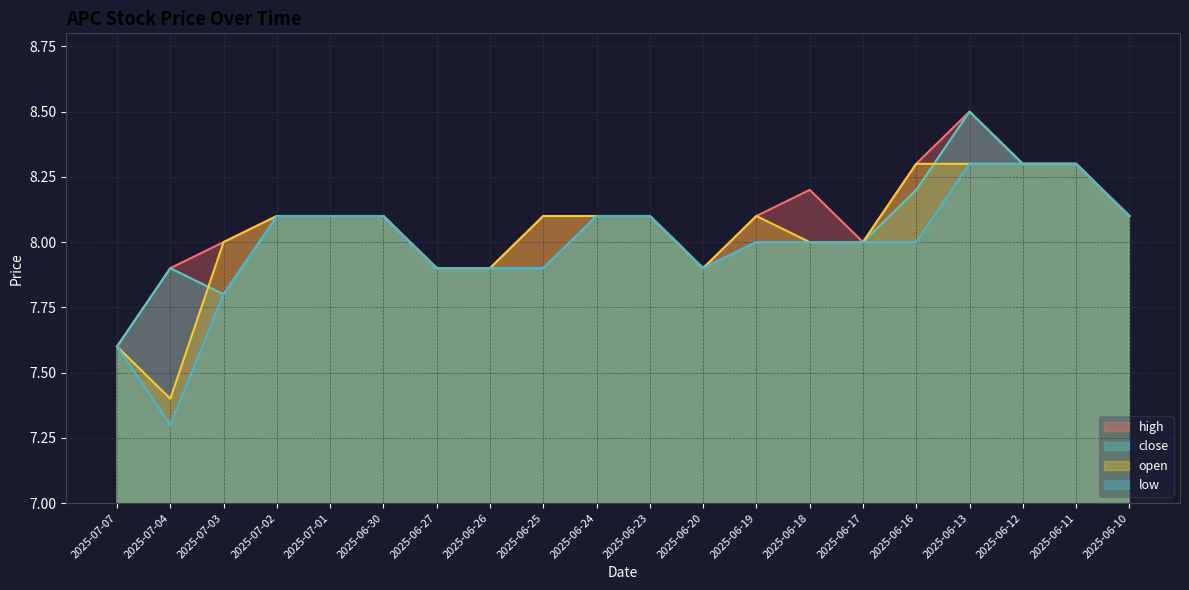

The value of low at 2025-06-18 is 5.0. True or false?

False